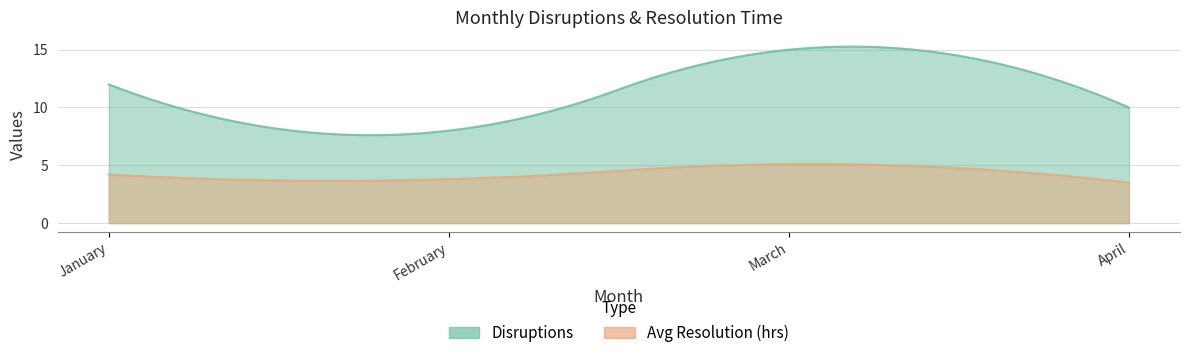

Is the value of Disruptions at February greater than the value of Avg Resolution (hrs) at April?

Yes